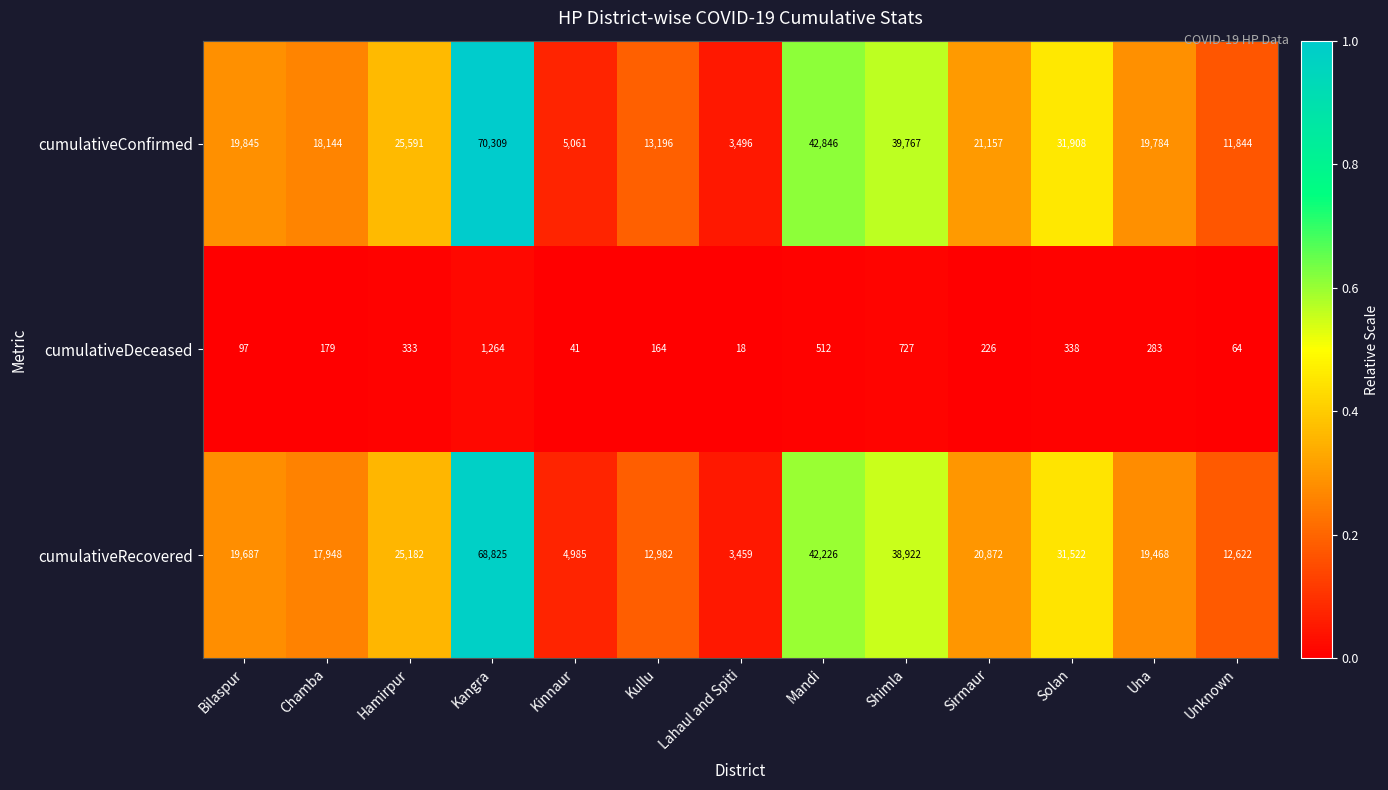

Is it true that cumulativeDeceased equals 226 at Sirmaur?

True